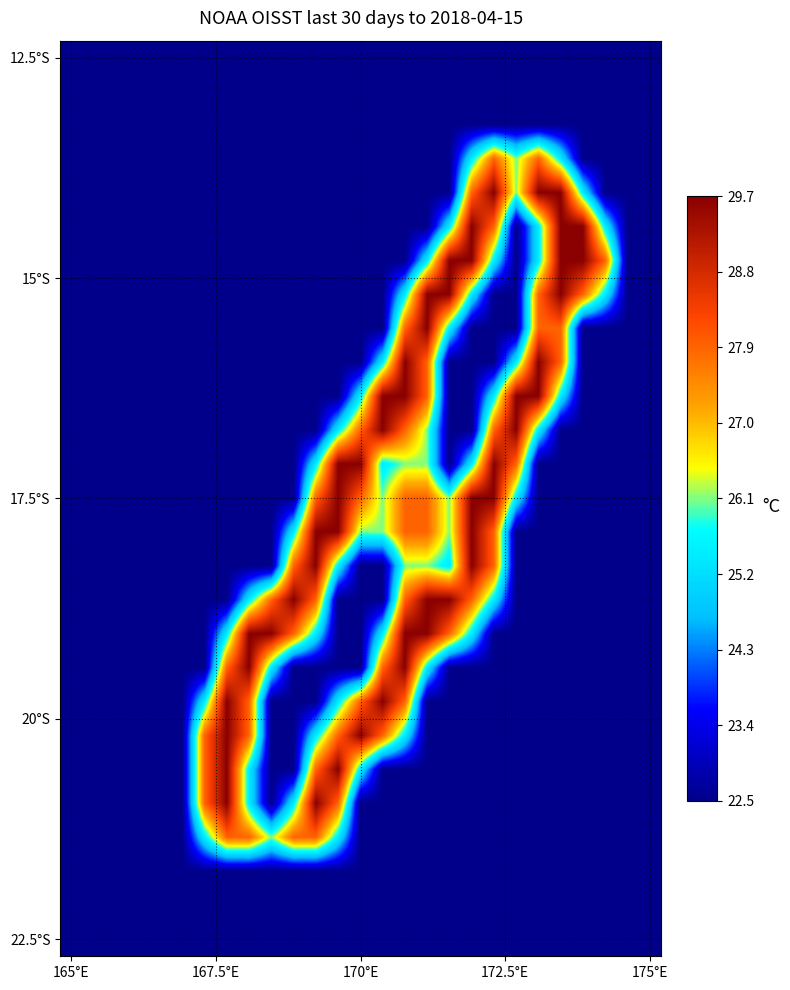

Count the number of categories in the chart.

27